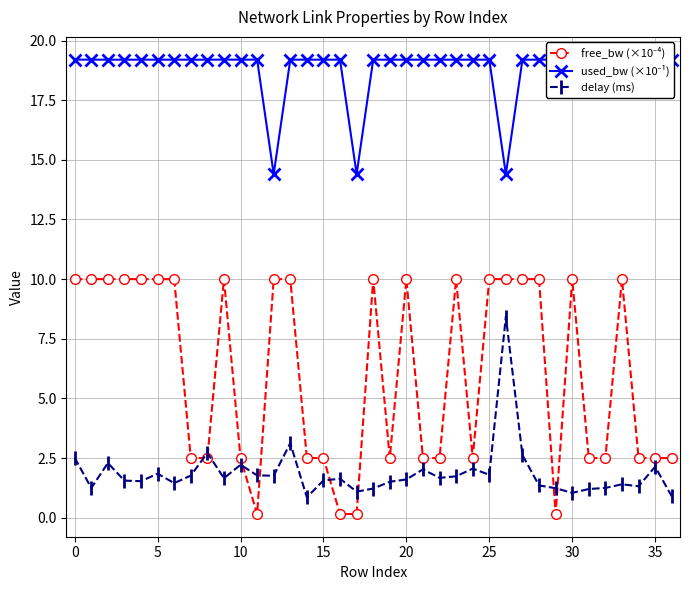

What is the difference between the second highest and minimum values in the delay (ms) series?

2.3